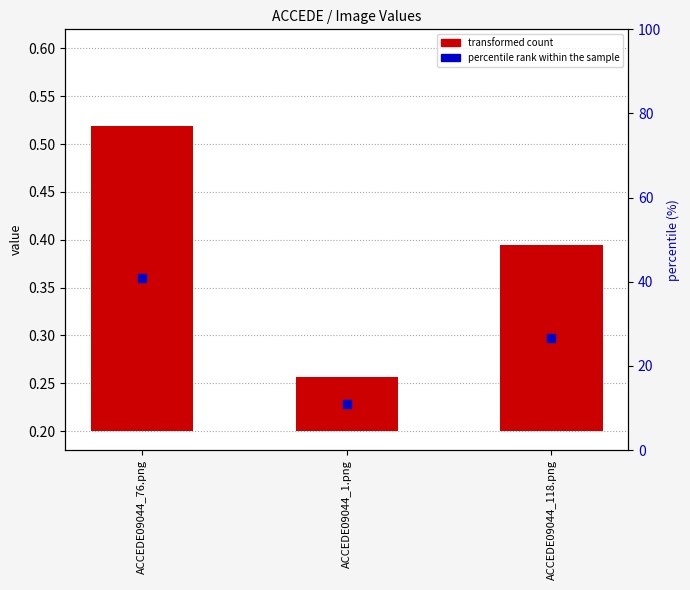

What are all the series names shown in the legend?

transformed count, percentile rank within the sample